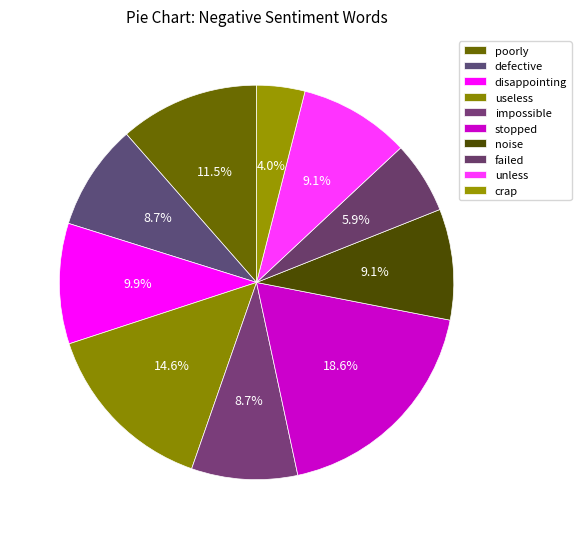

What is the ratio of the value at failed to the value at disappointing?

0.6